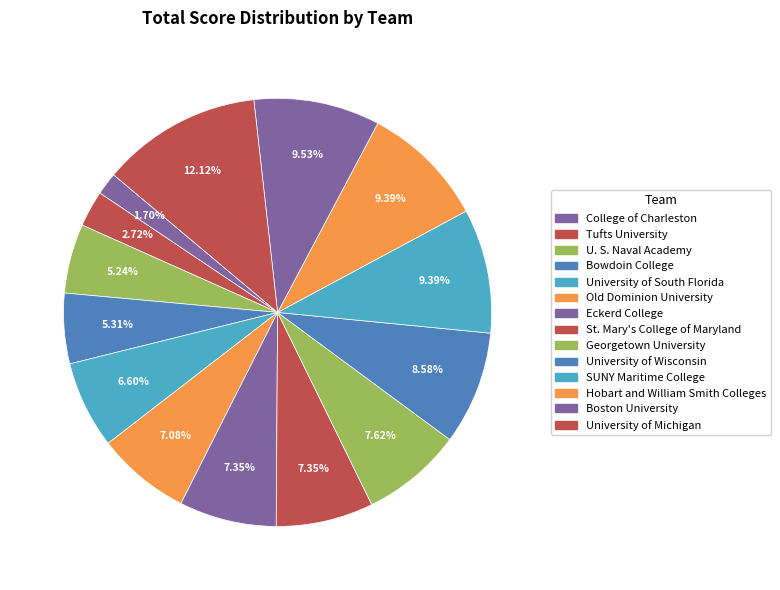

How many slices are in this pie chart?

14